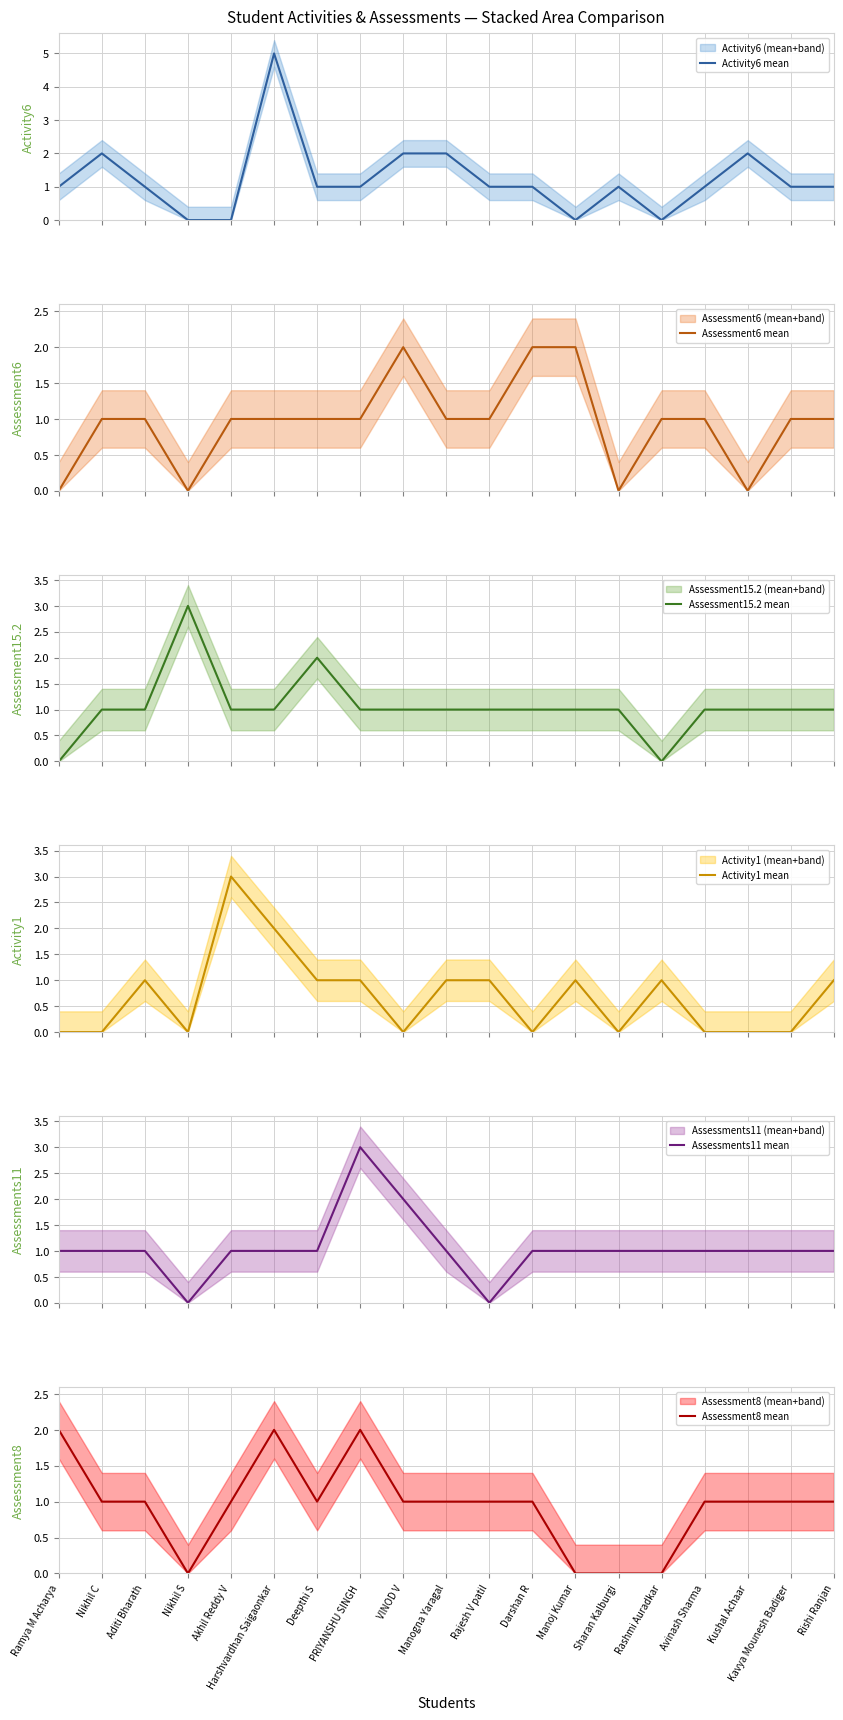

Is this an area chart (filled region under the line)?

No